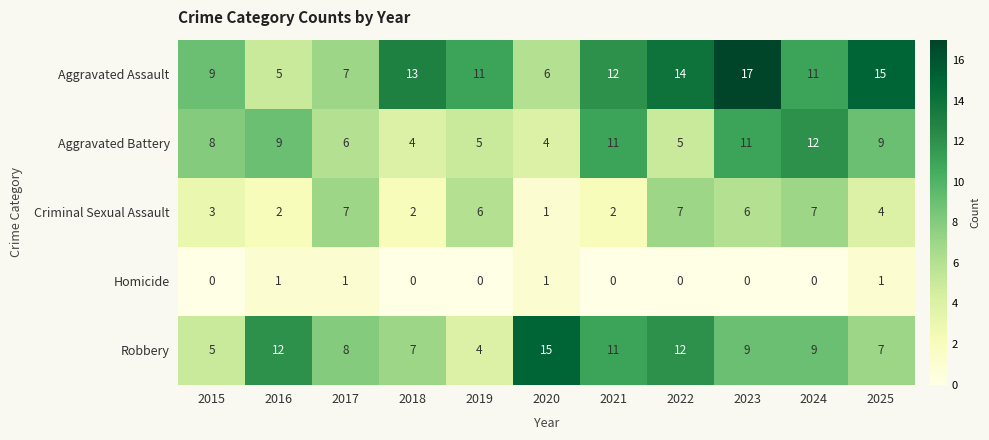

Count the Criminal Sexual Assault values in the range 2 to 7.

10